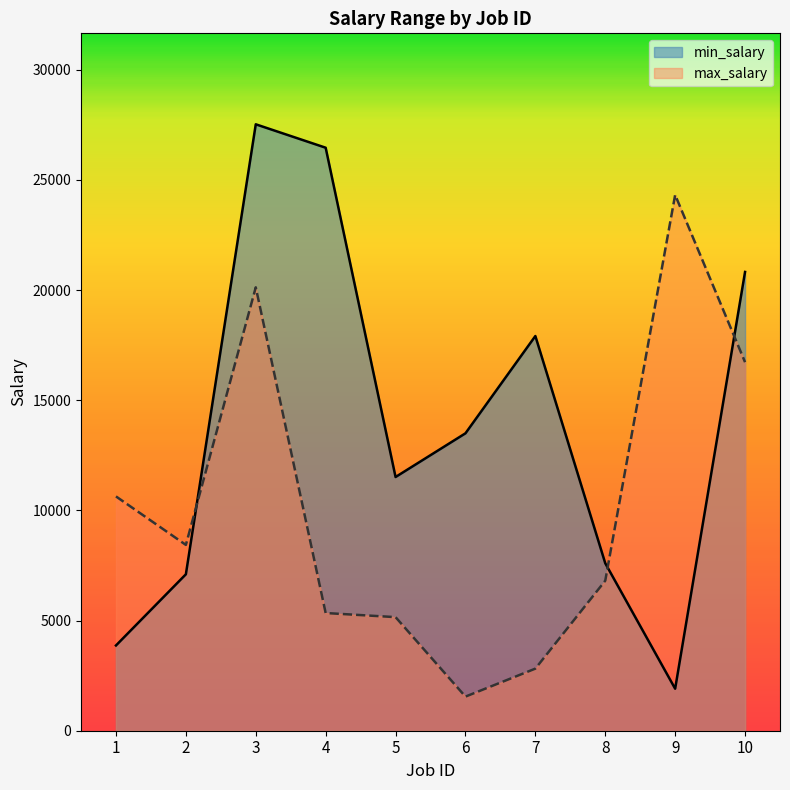

How many interior local valleys does the min_salary series have?

2